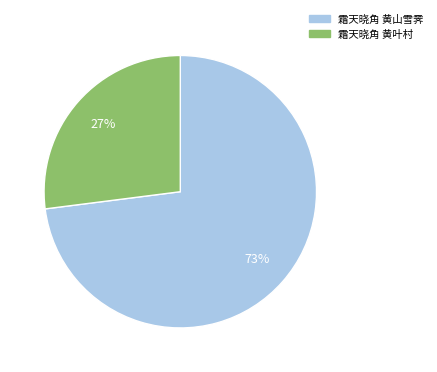

To the nearest percent, what percentage of the pie is 霜天晓角 黄山雪霁?

73%